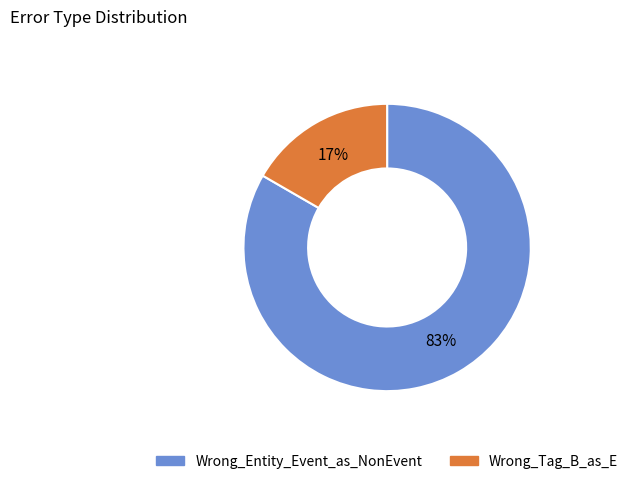

Count the number of slices in the pie.

2